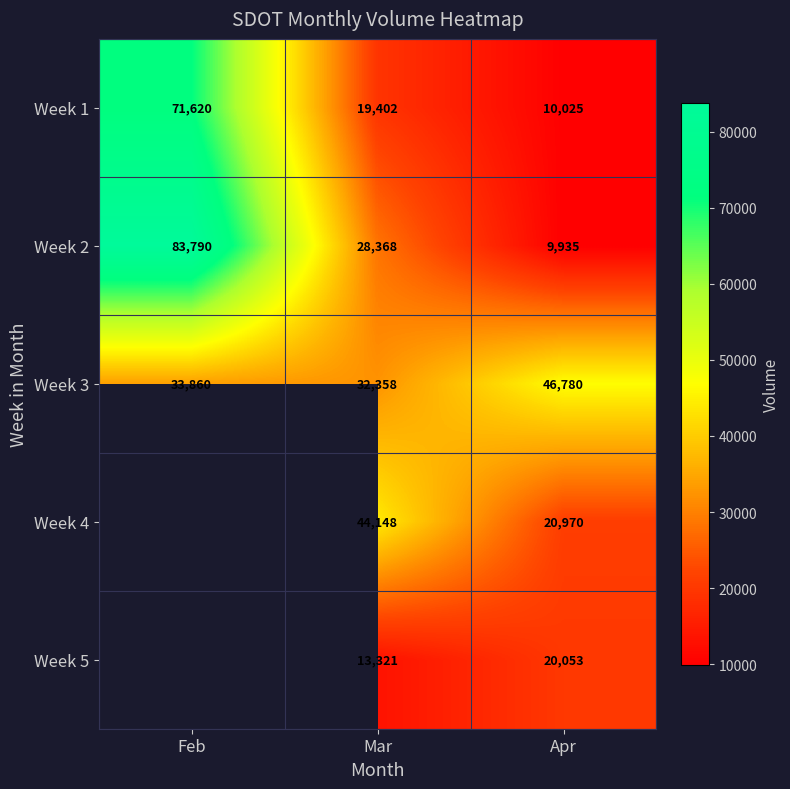

Where does the Week 2 series first go above 28368?

Feb